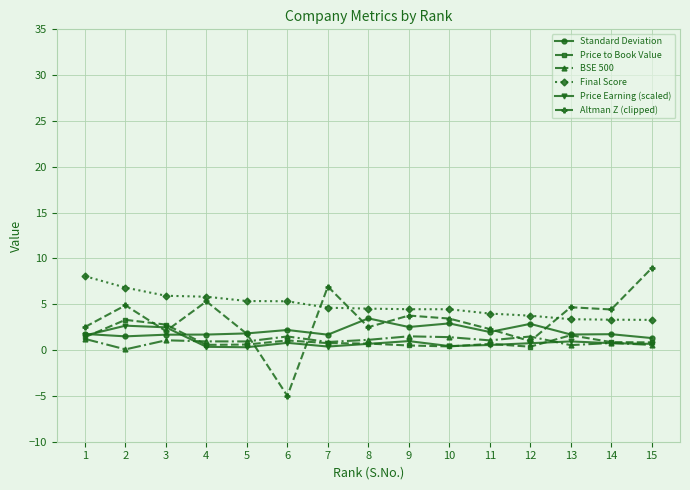

What are all the series names shown in the legend?

Standard Deviation, Price to Book Value, BSE 500, Final Score, Price Earning (scaled), Altman Z (clipped)